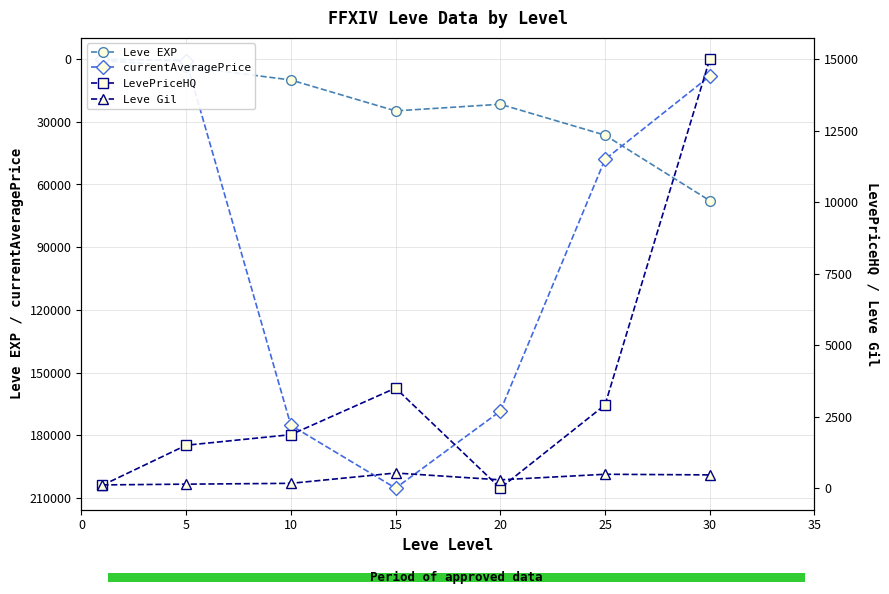

How many values in the currentAveragePrice series are below 48000?

3